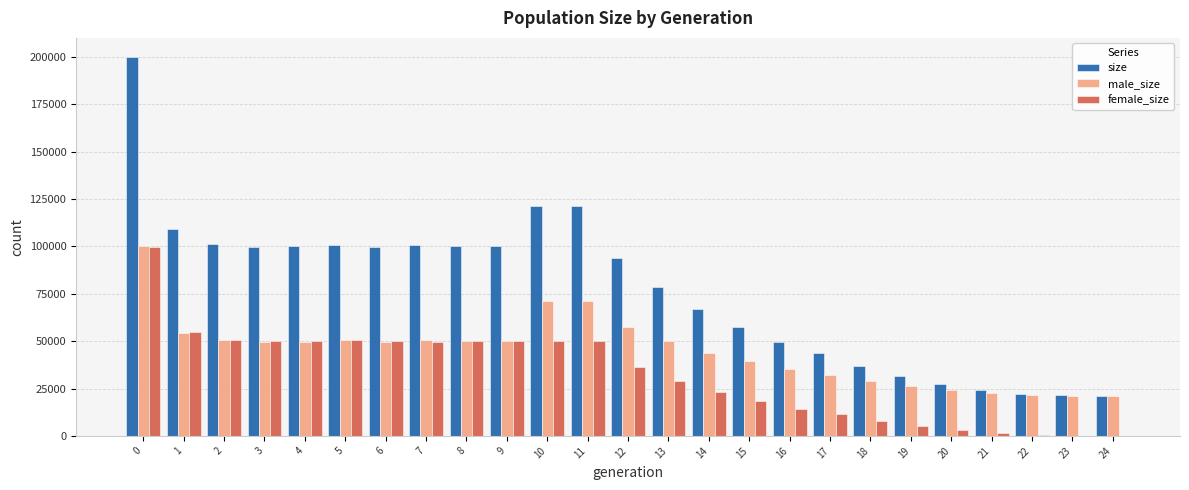

At which label is size closest to 110548?

1